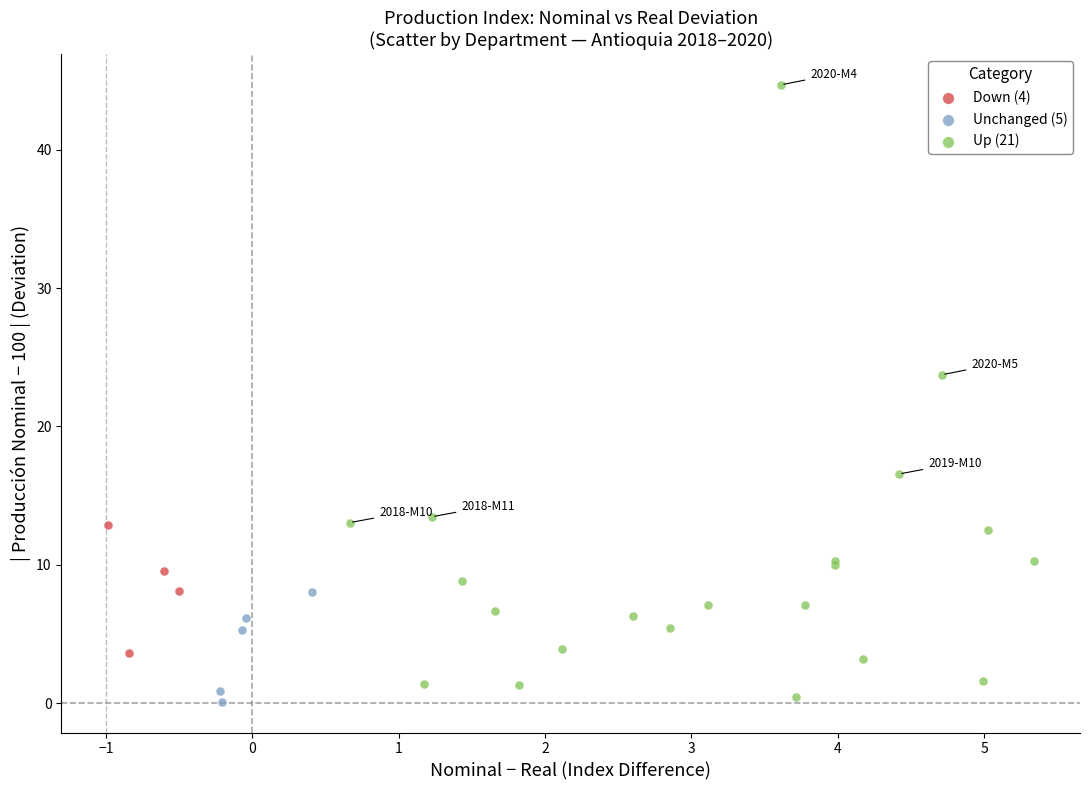

Which series contains the highest Y value?

Up (21)